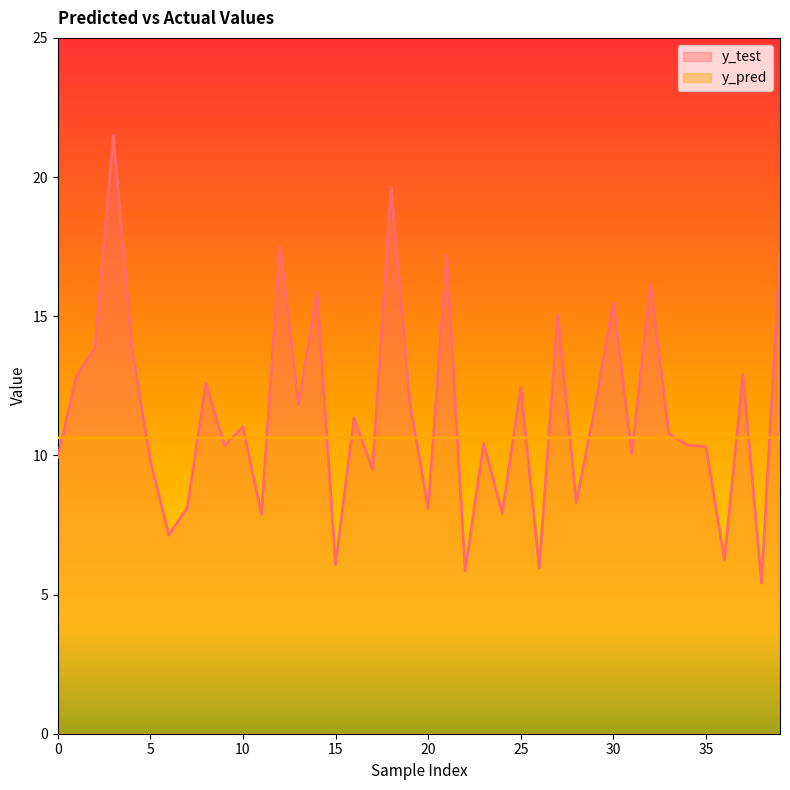

Which series has the widest spread of values?

y_test